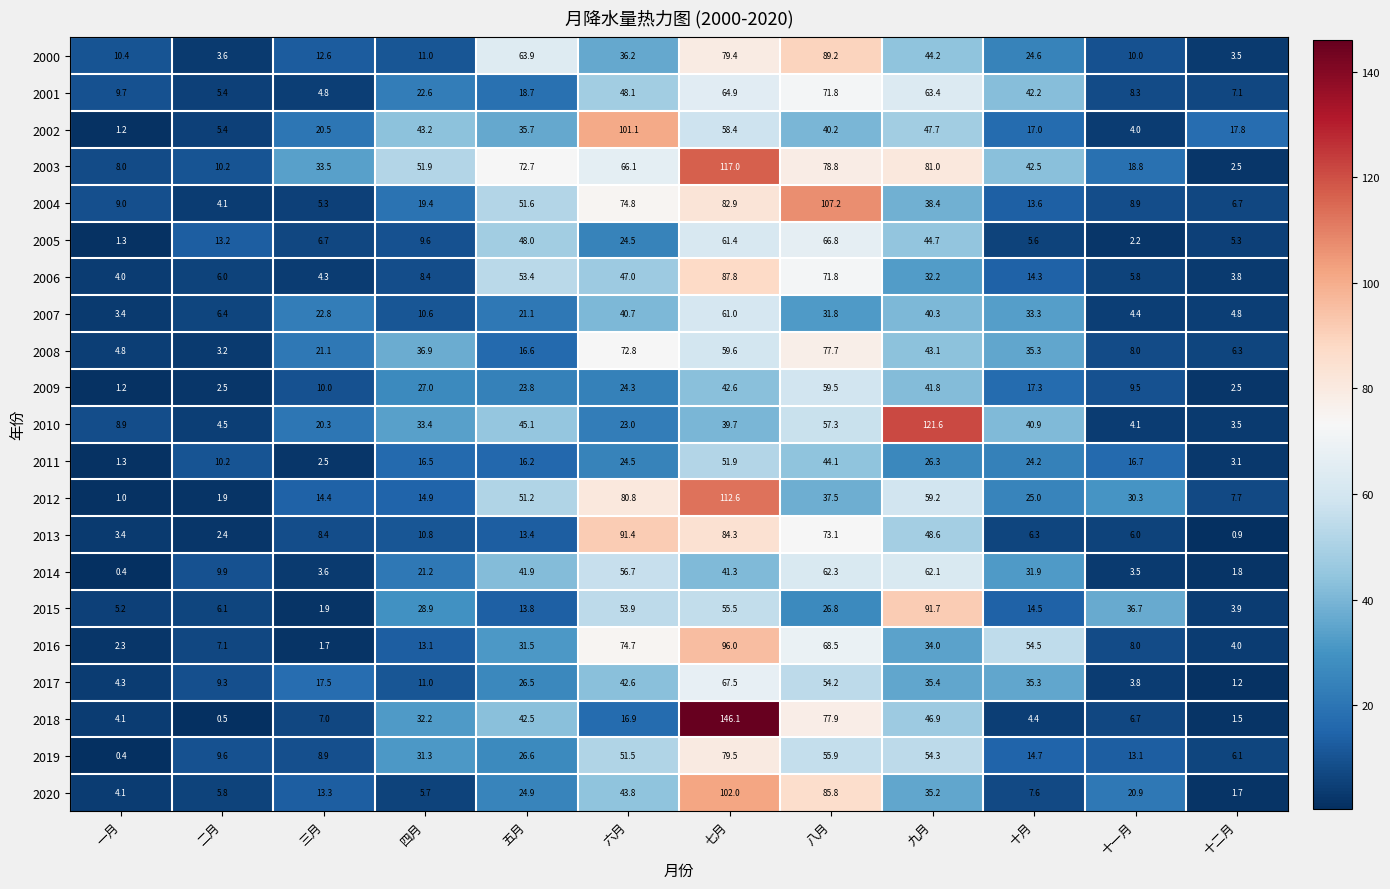

Which category has the highest value across all series?

七月